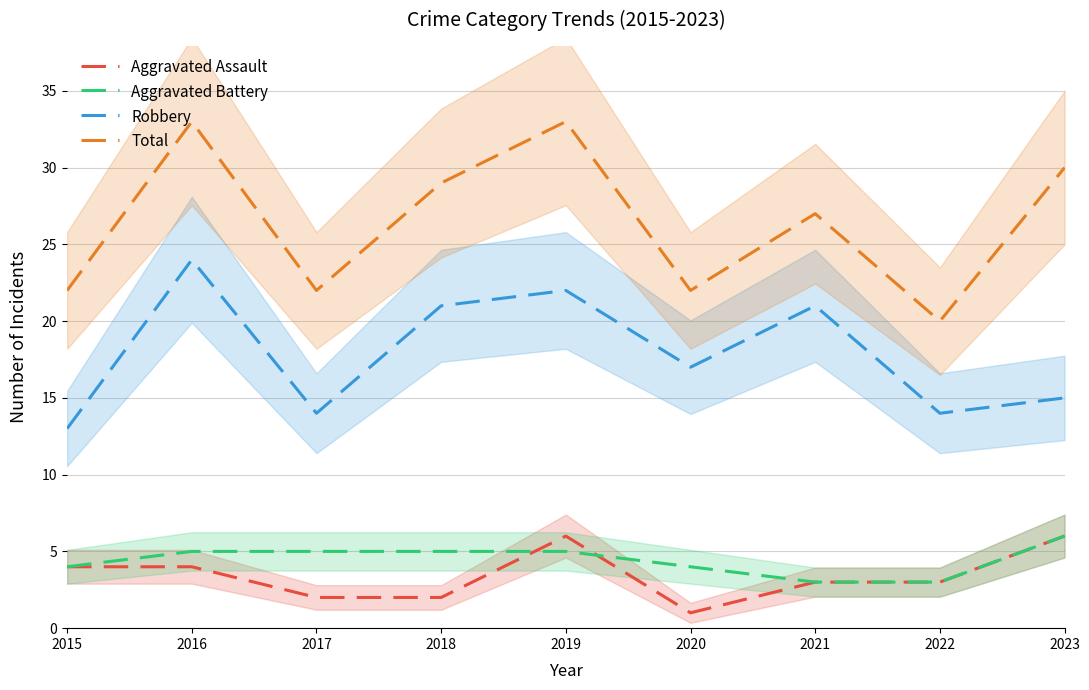

At which category does Aggravated Assault reach its first local peak?

2019